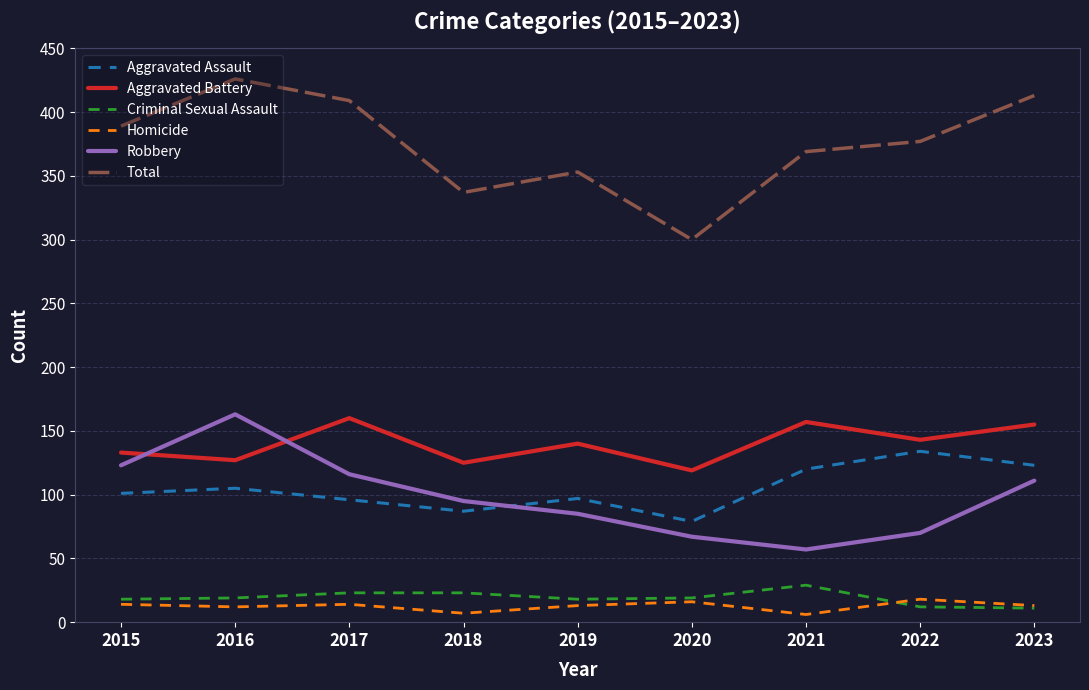

At which label does Aggravated Assault reach its peak?

2022